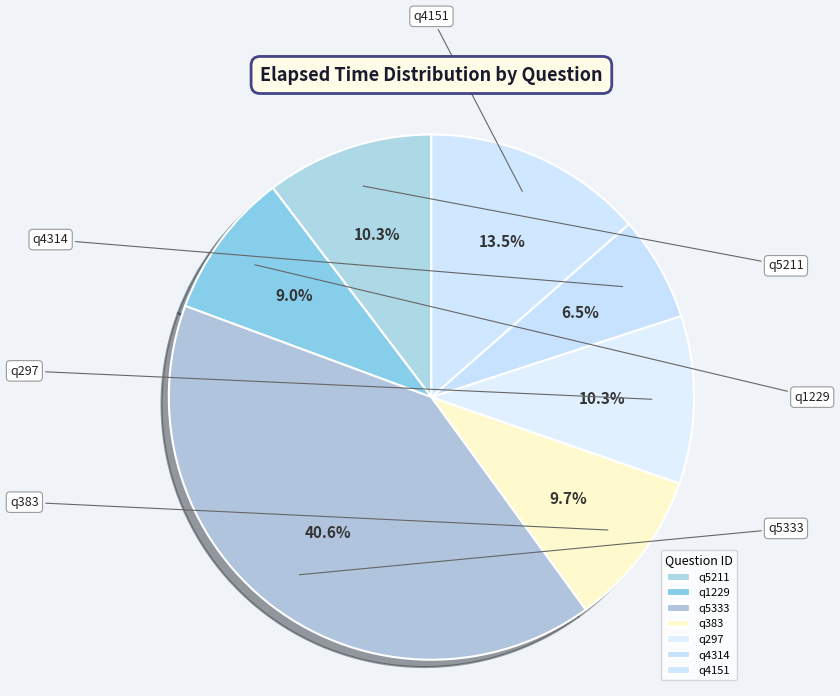

True or false: q1229 accounts for 9% of the total.

True